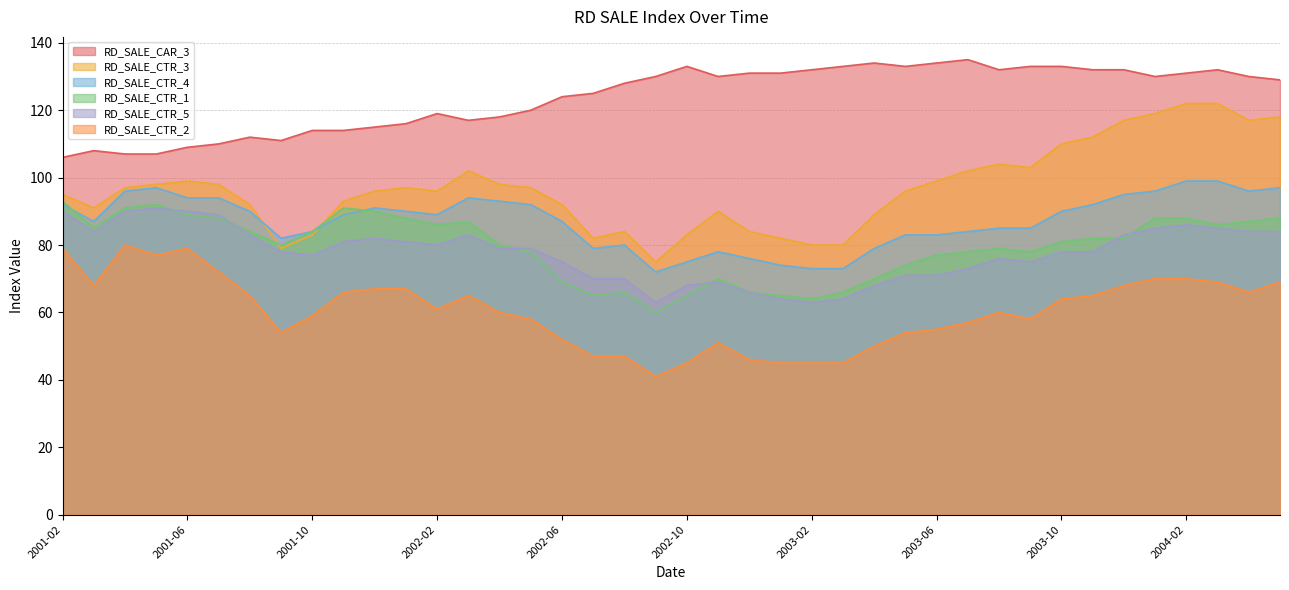

True or false: RD_SALE_CAR_3 and RD_SALE_CTR_4 cross at least once.

False